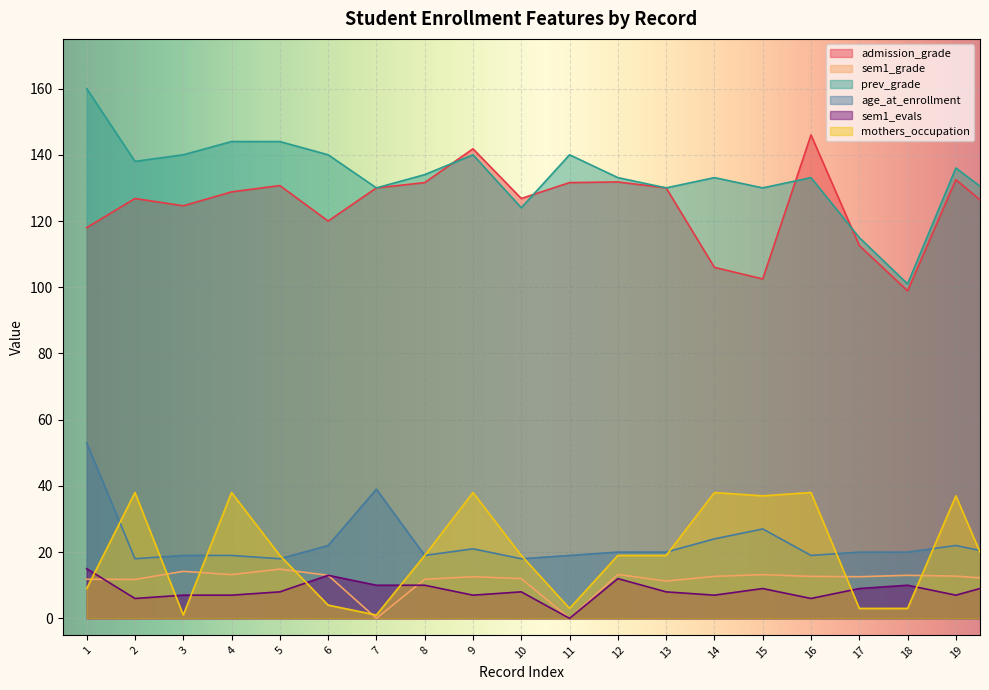

At which category does sem1_grade reach its first local valley?

2